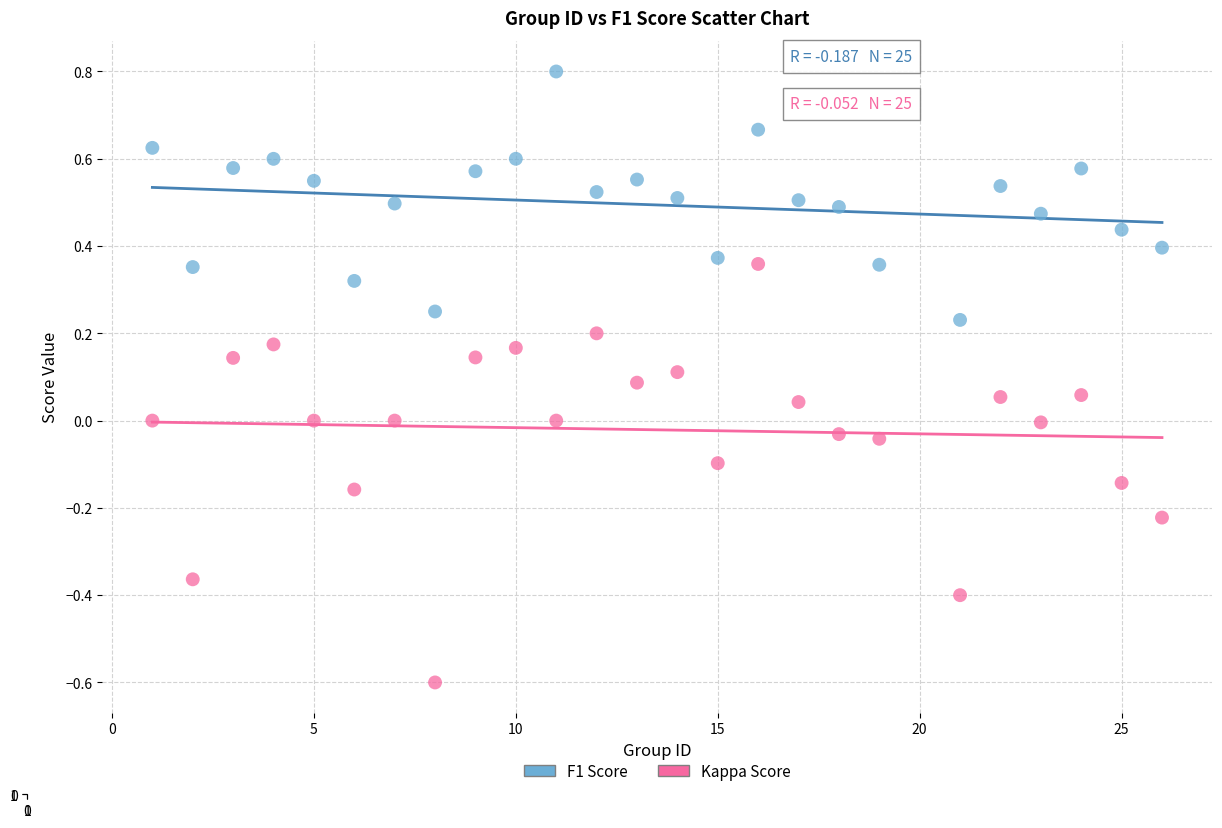

Which series reaches the minimum Y coordinate?

Kappa Score